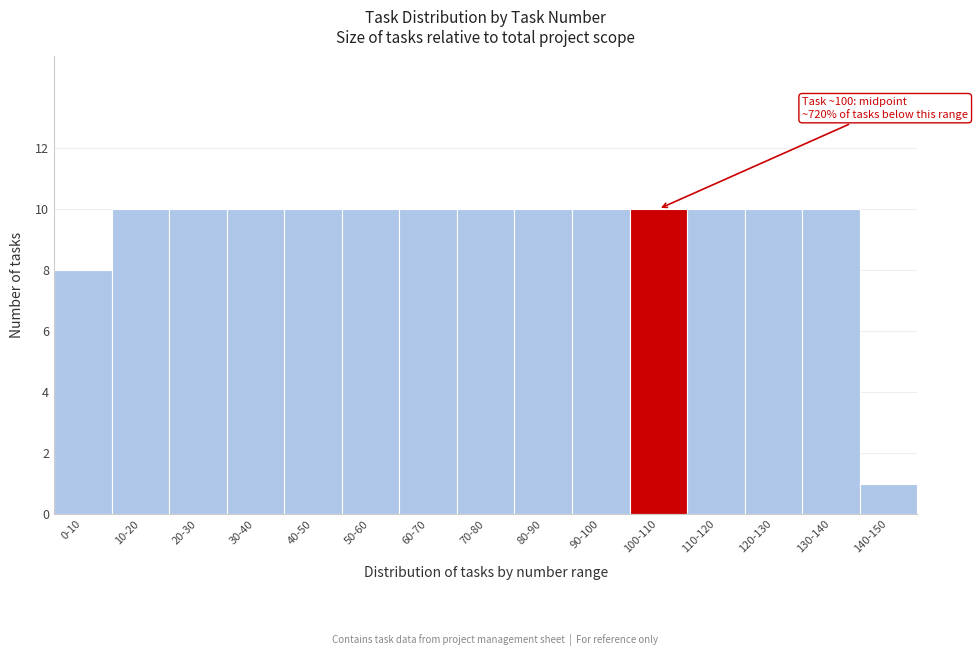

Reading left to right, list all the values displayed in this chart.

8	10	10	10	10	10	10	10	10	10	10	10	10	10	1